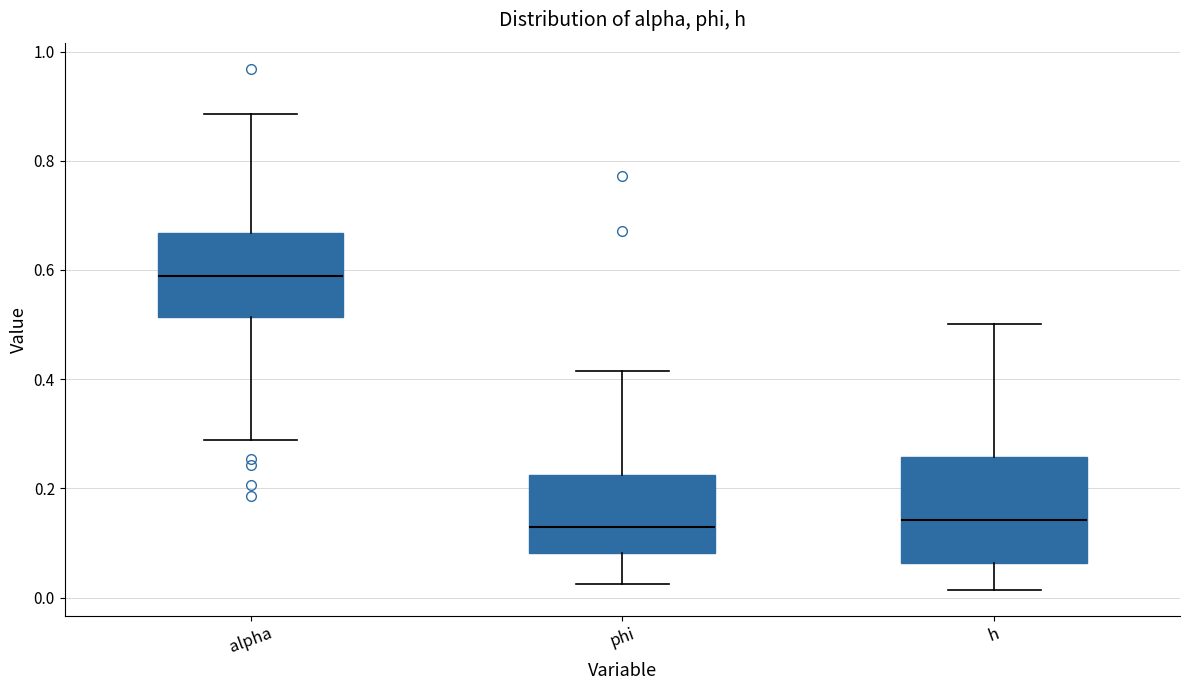

Which box's median line is the highest?

alpha